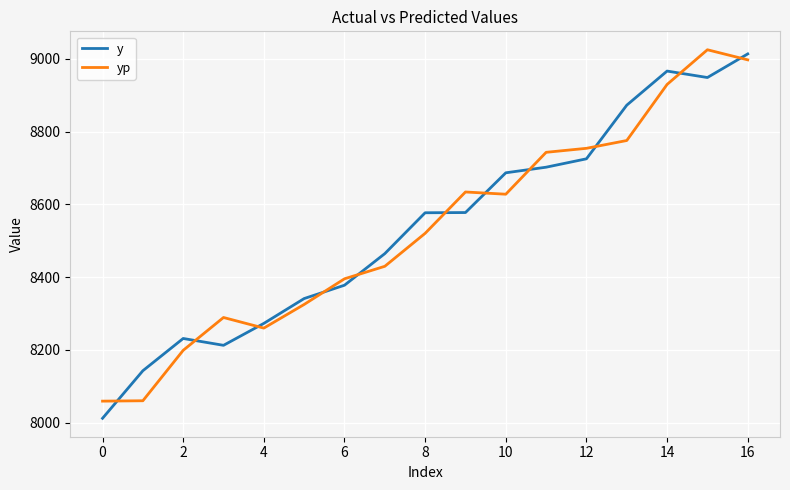

True or false: y and yp cross at least once.

True